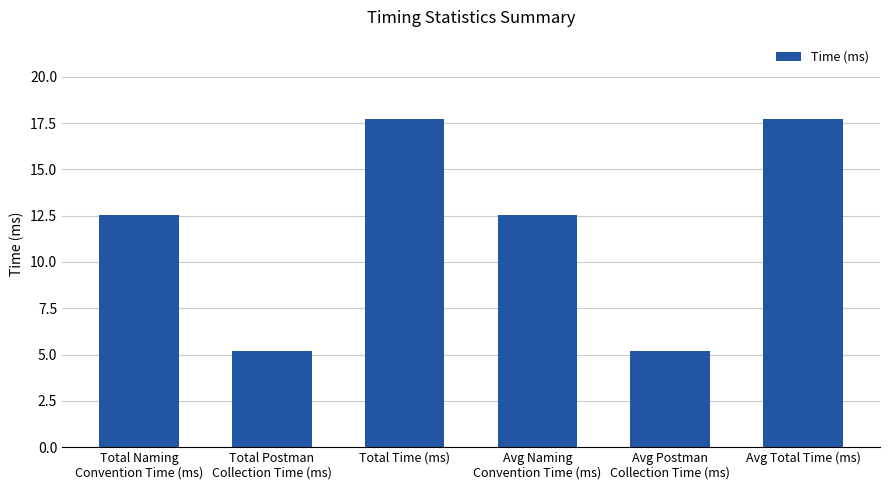

What is the label of the 4th bar from the right?

Total Time (ms)